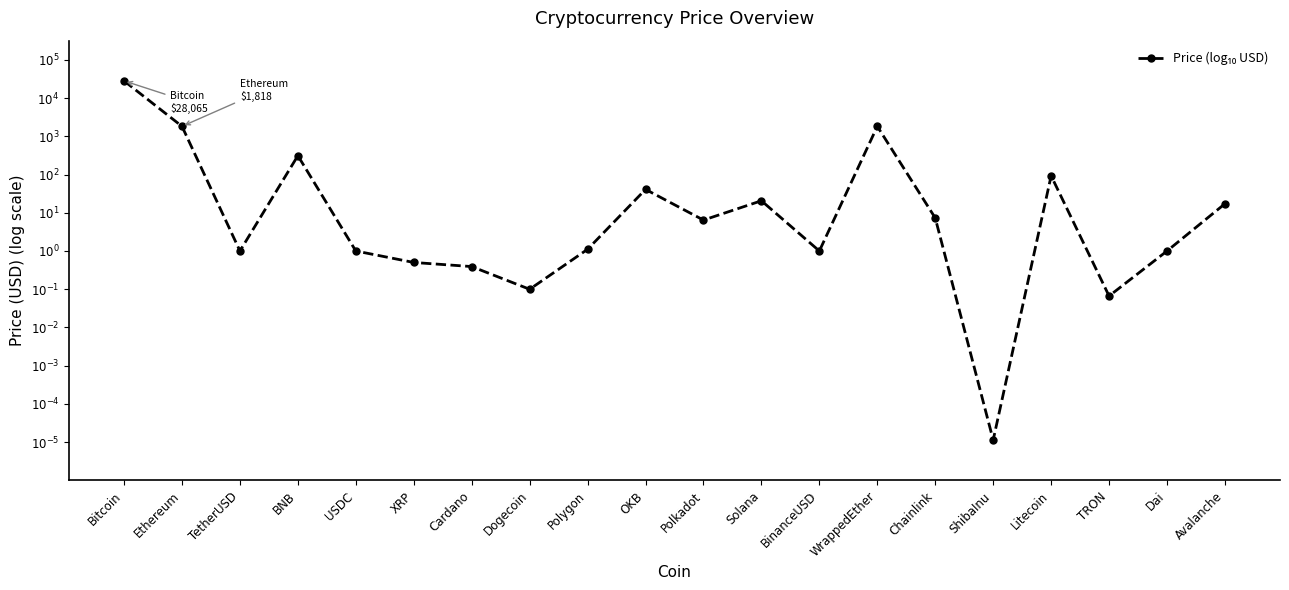

Does the chart have visible grid lines?

No